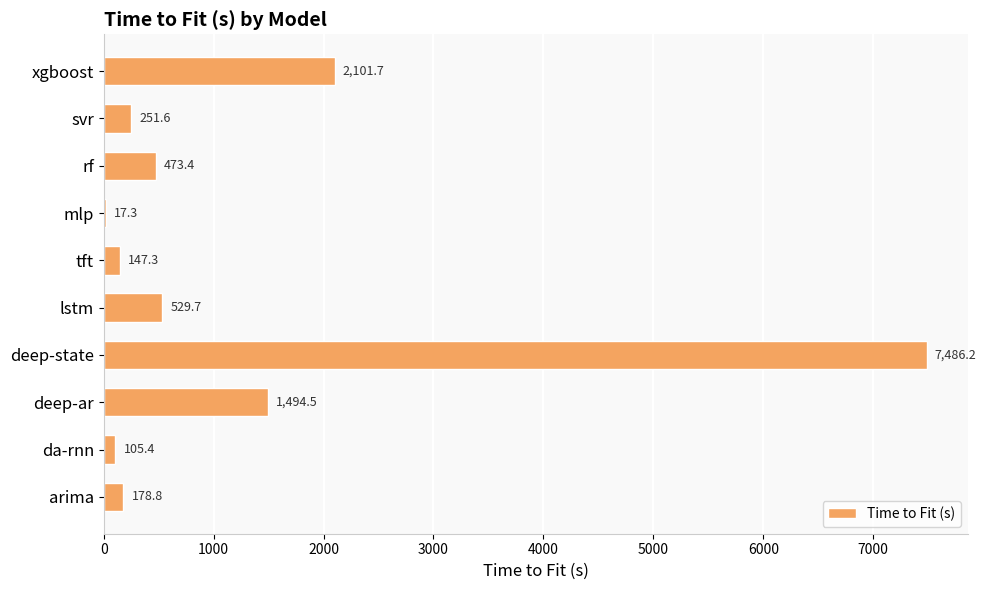

What is the greatest value displayed?

7486.2